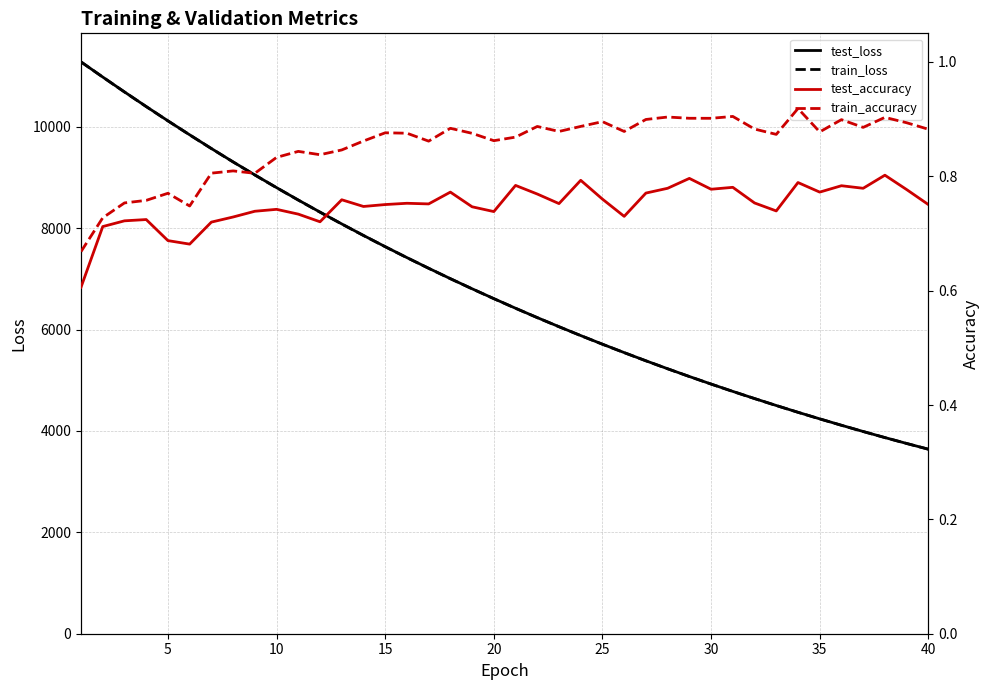

True or false: test_accuracy and train_accuracy intersect in this chart.

False